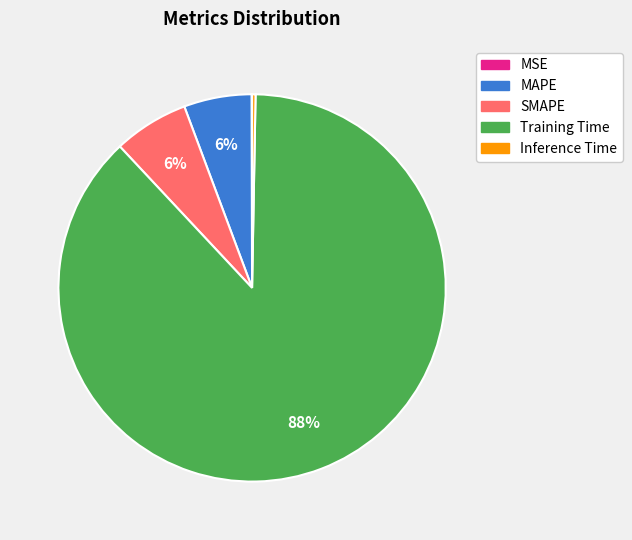

To the nearest percent, what is the difference between the largest and smallest slice percentages?

88%